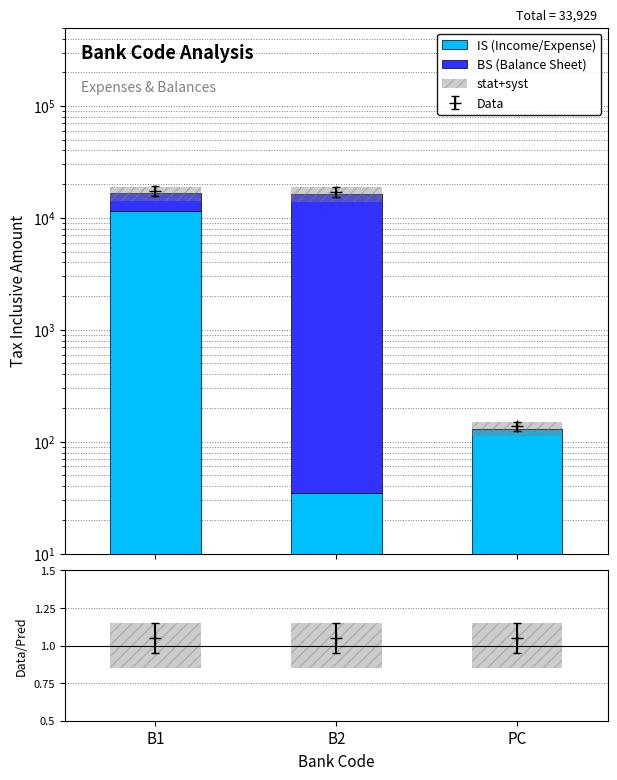

Reading left to right, list all the values displayed in this chart.

IS (Income/Expense): 11463	35	131
BS (Balance Sheet): 5100	16300	0